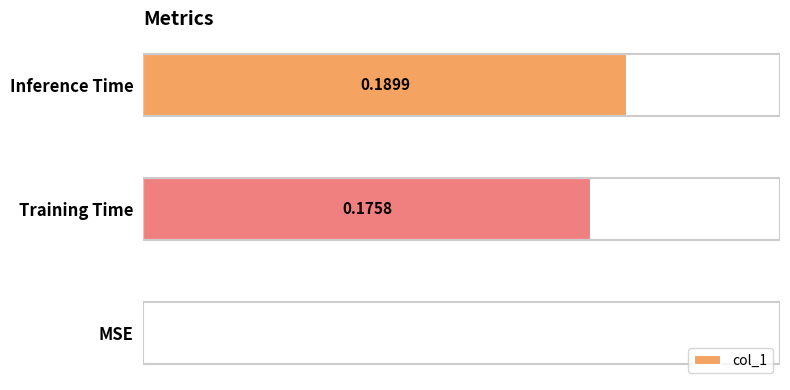

Which has a higher value, MSE or Inference Time?

Inference Time